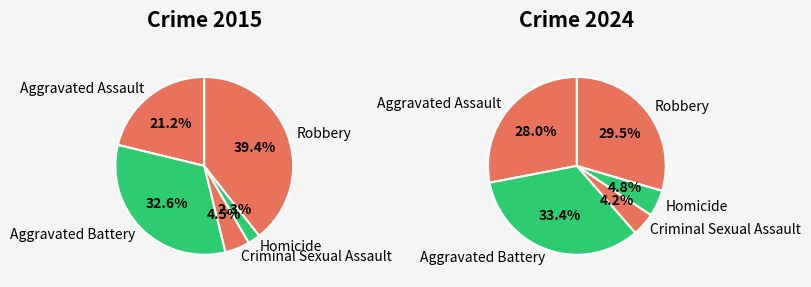

The Criminal Sexual Assault slice represents 18% of the pie. True or false?

False